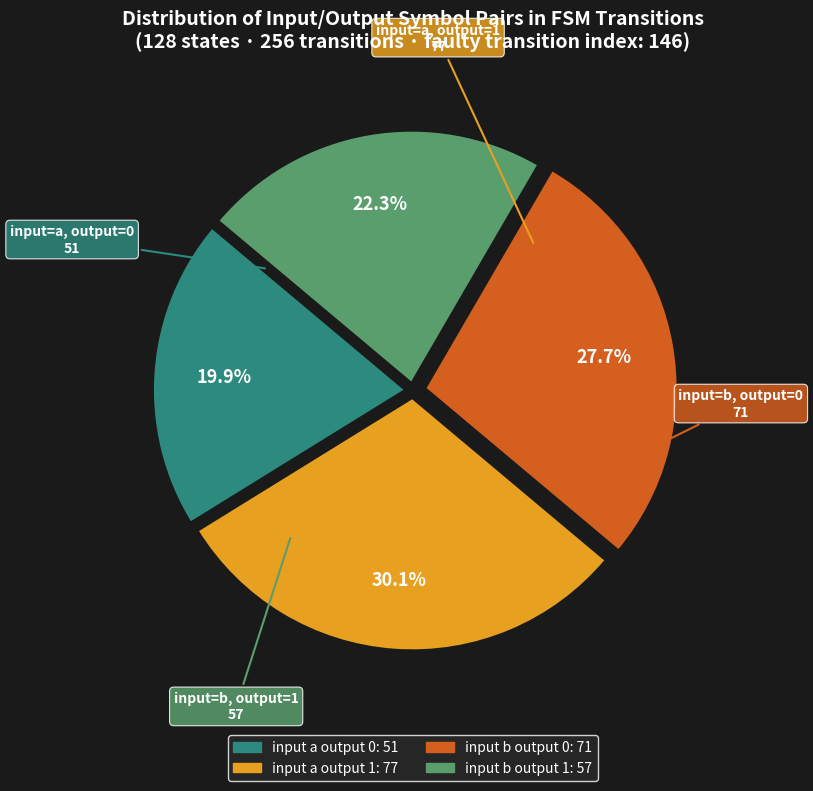

Is there any slice that represents more than half of the pie?

No